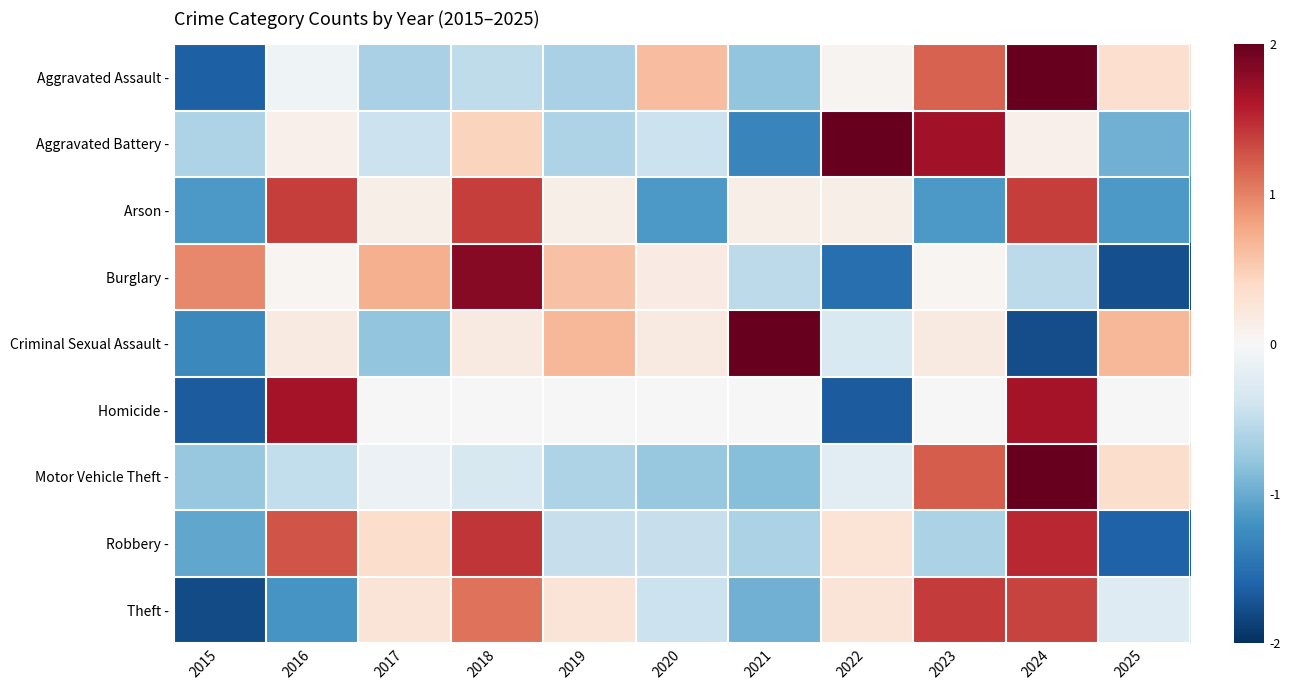

Rank the series by their maximum value, from lowest to highest.

Arson -, Theft -, Robbery -, Homicide -, Burglary -, Aggravated Battery -, Criminal Sexual Assault -, Aggravated Assault -, Motor Vehicle Theft -